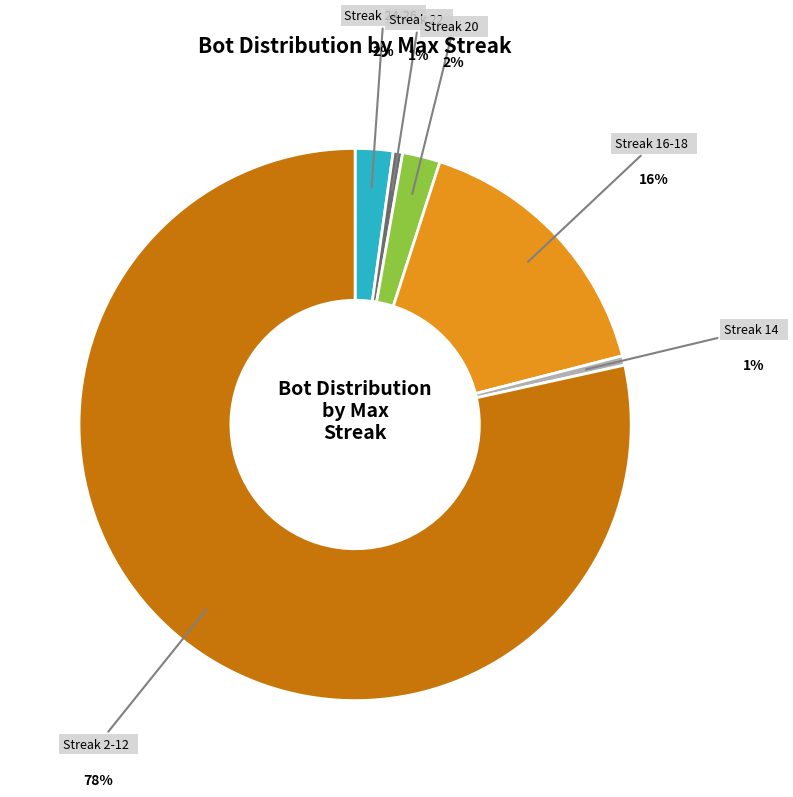

Combined, do Streak 16-18 and Streak 22 account for over 50%?

No